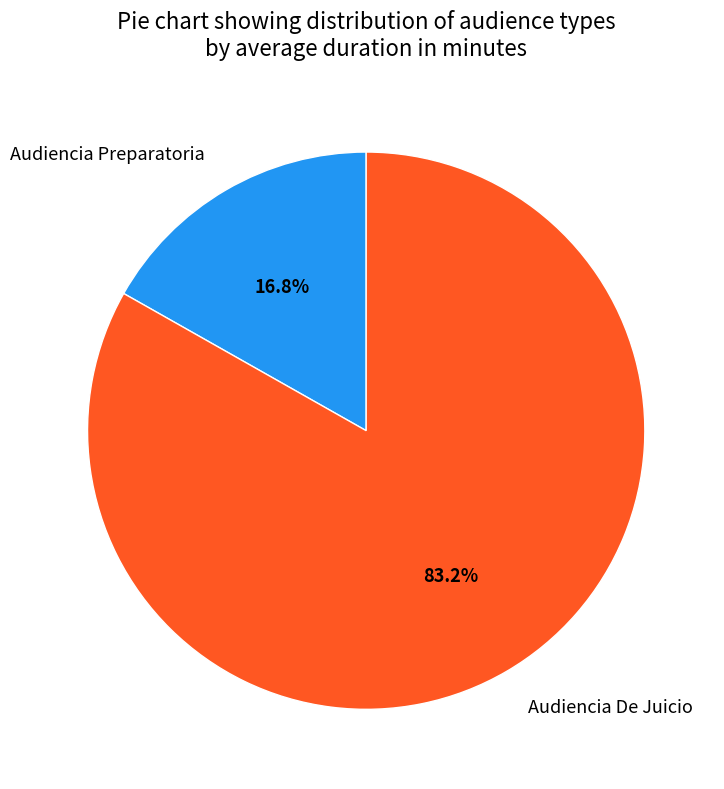

Does any single category account for the majority?

Yes